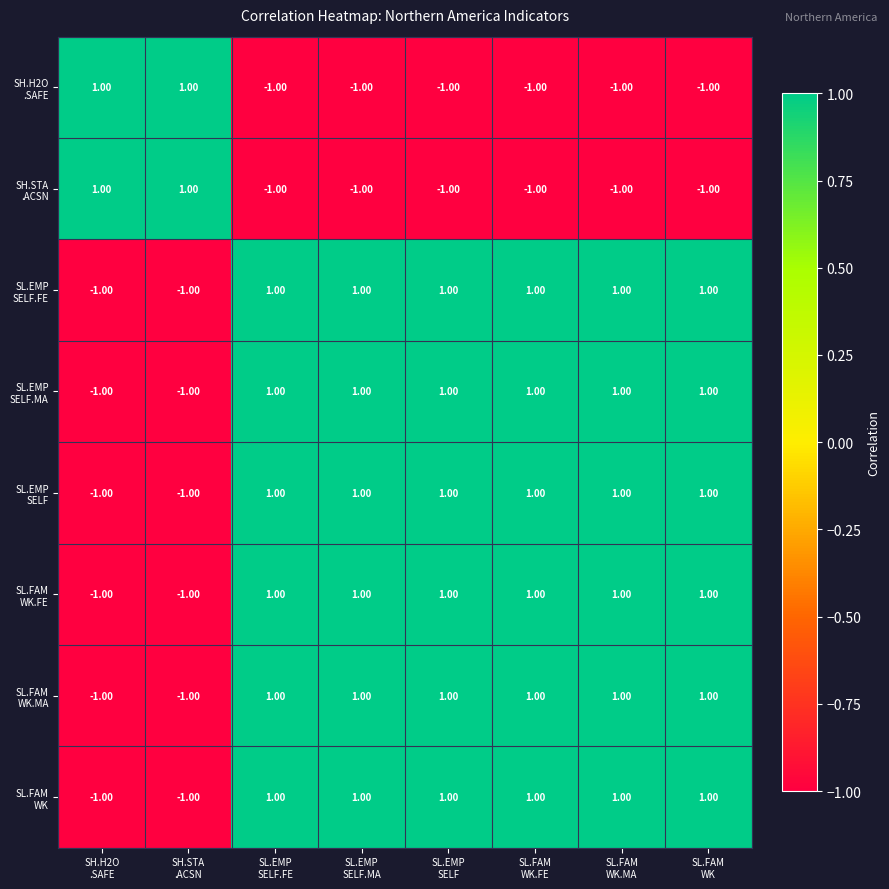

At how many categories does at least one series exceed 0?

8